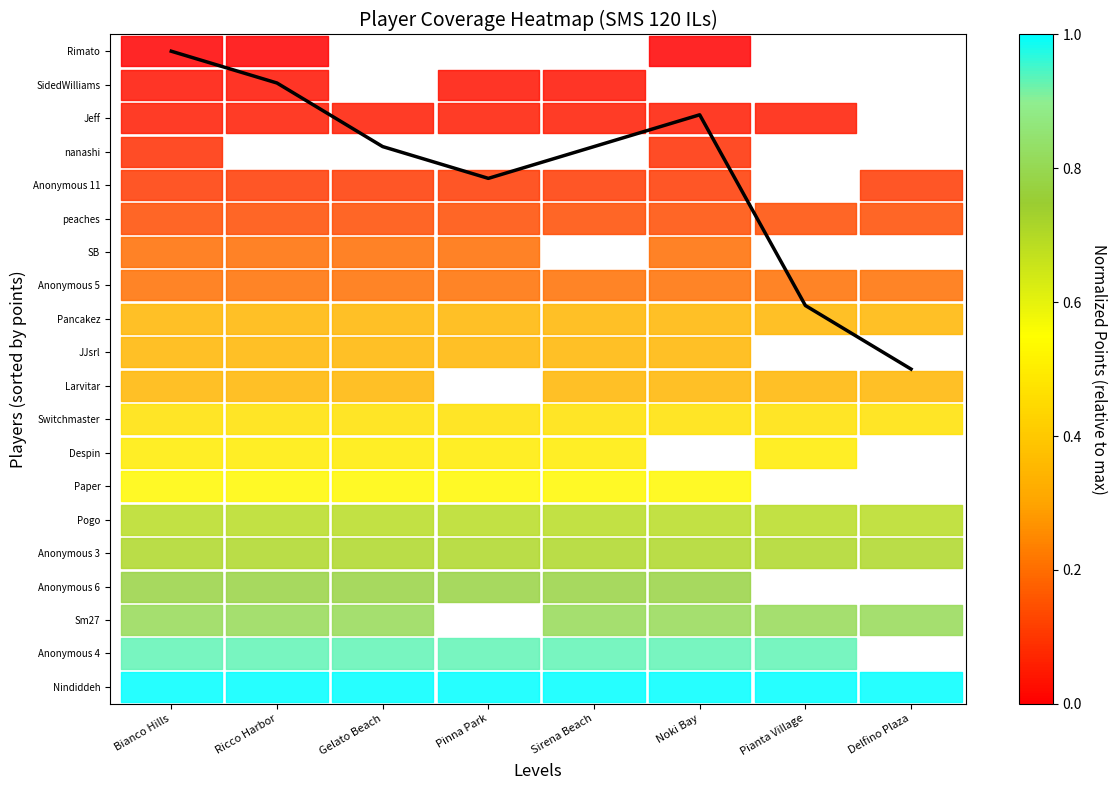

List the labels in order of value, largest first.

Bianco Hills, Ricco Harbor, Noki Bay, Gelato Beach, Sirena Beach, Pinna Park, Pianta Village, Delfino Plaza